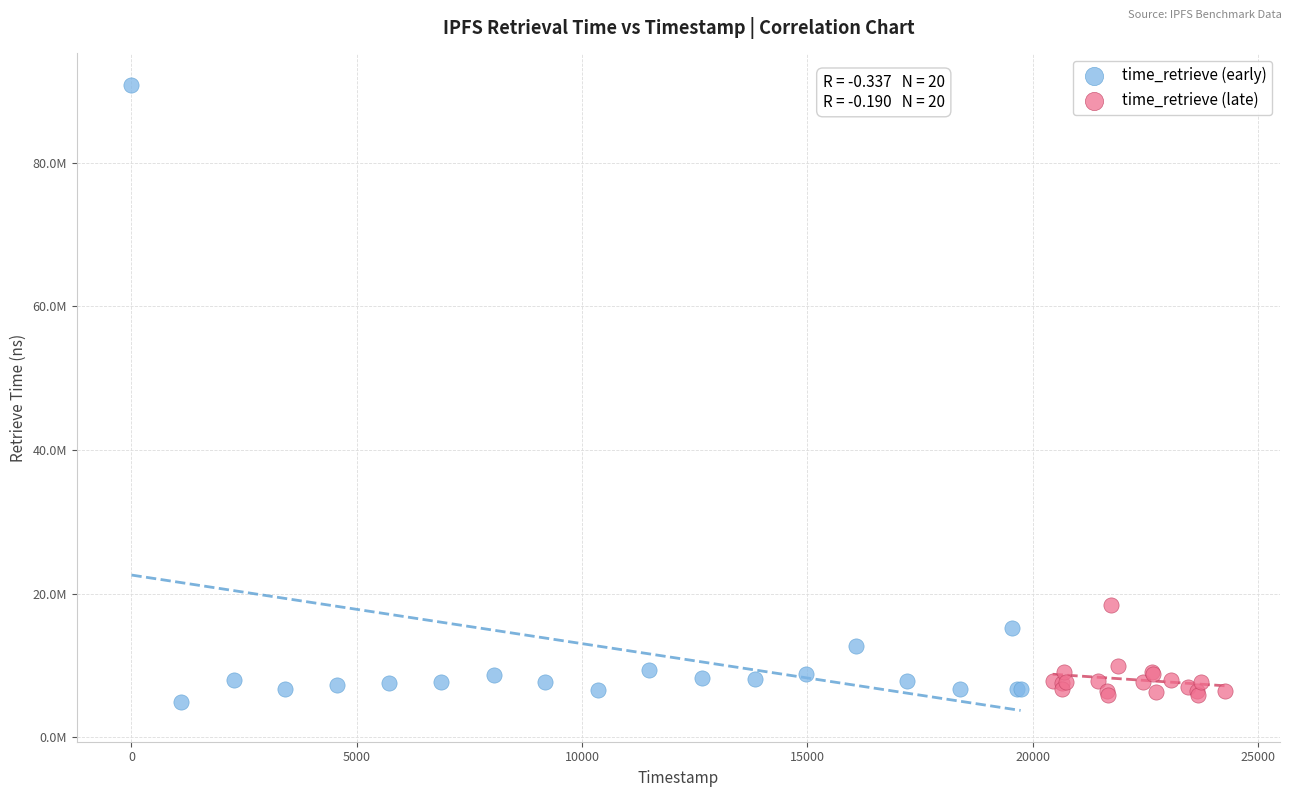

What are all the series names shown in the legend?

time_retrieve (early), time_retrieve (late)